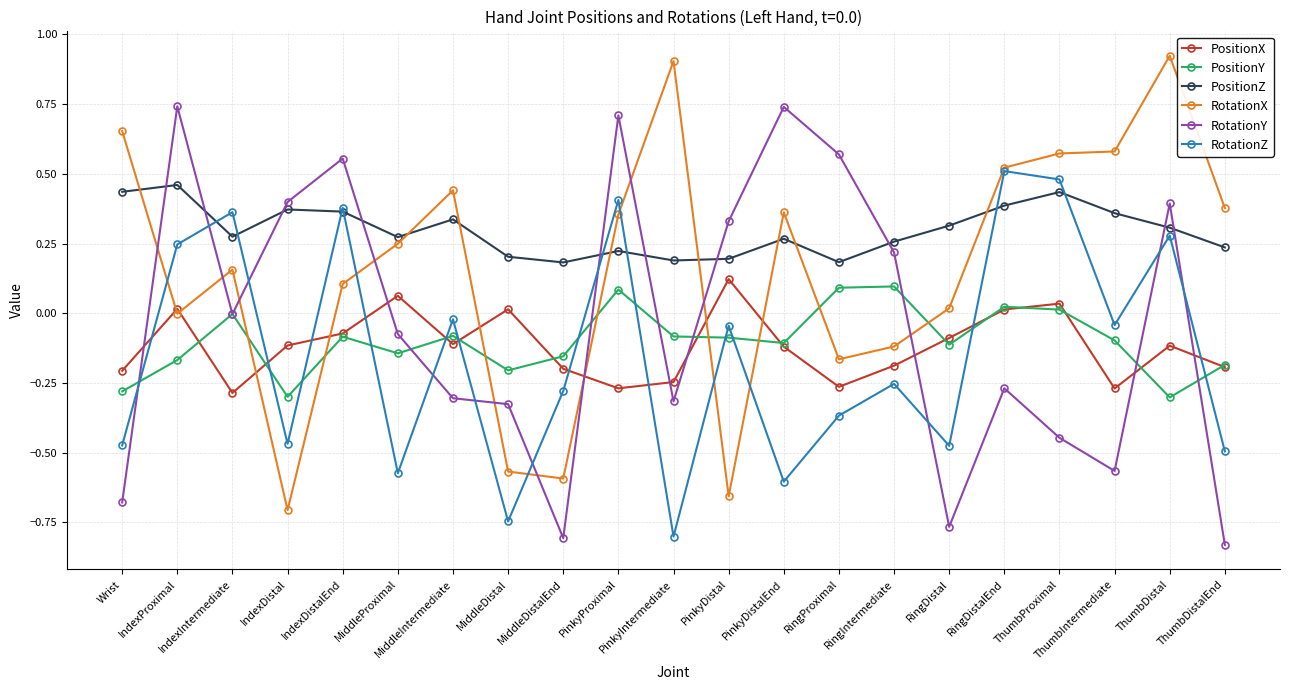

Which series has the largest total across all categories?

PositionZ